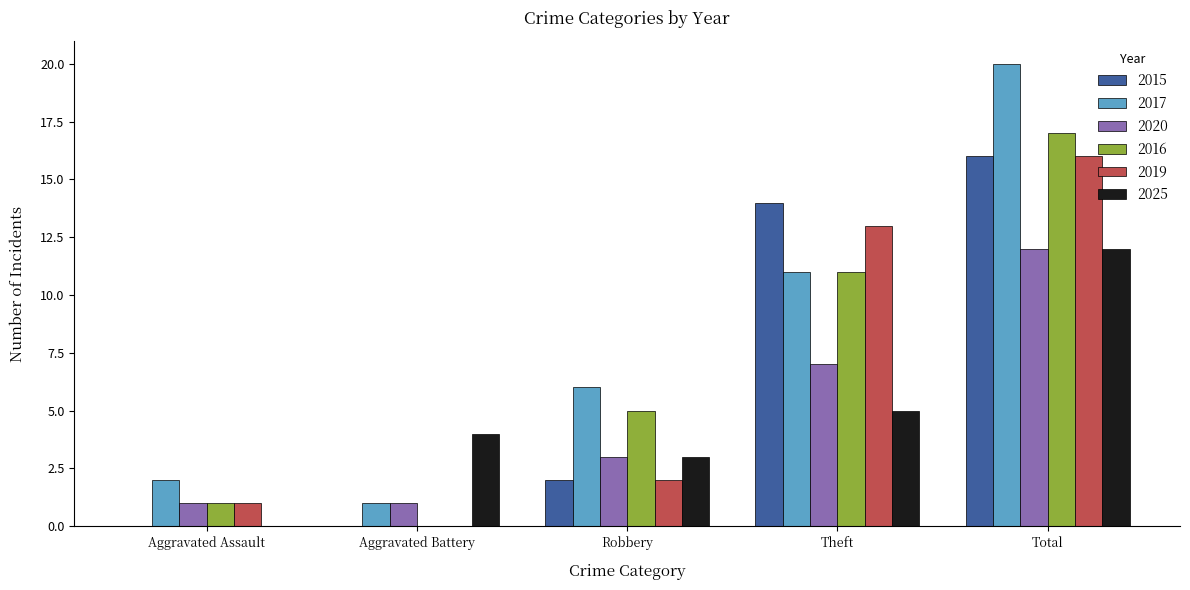

Does the chart contain stacked bars?

No